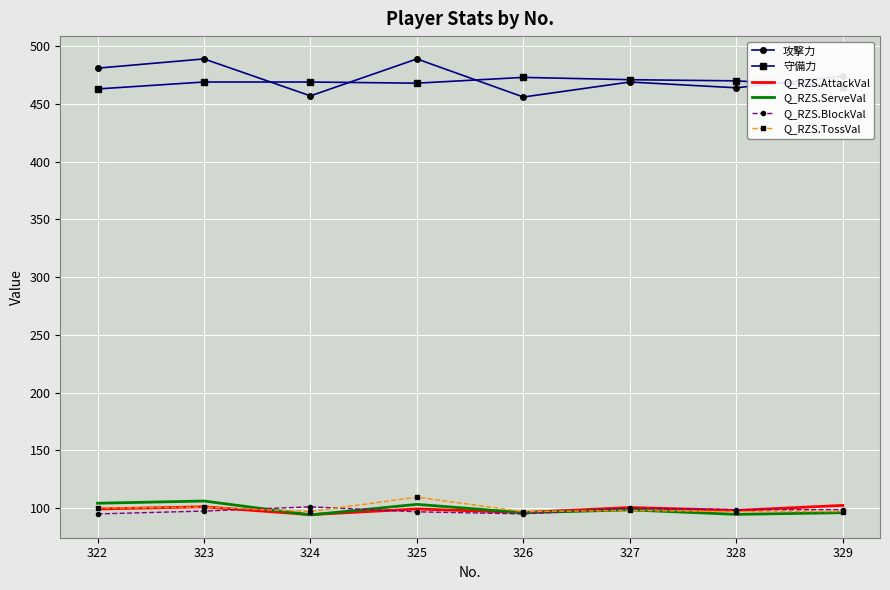

What is the difference between the second highest and second lowest values in the Q_RZS.TossVal series?

3.9